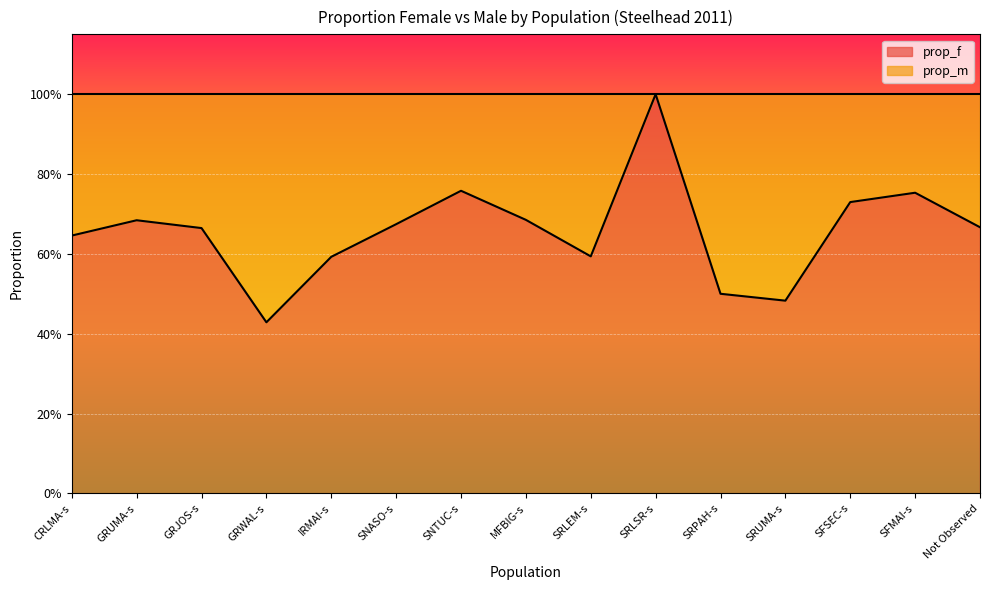

What is the minimum value shown in the chart?

0.4